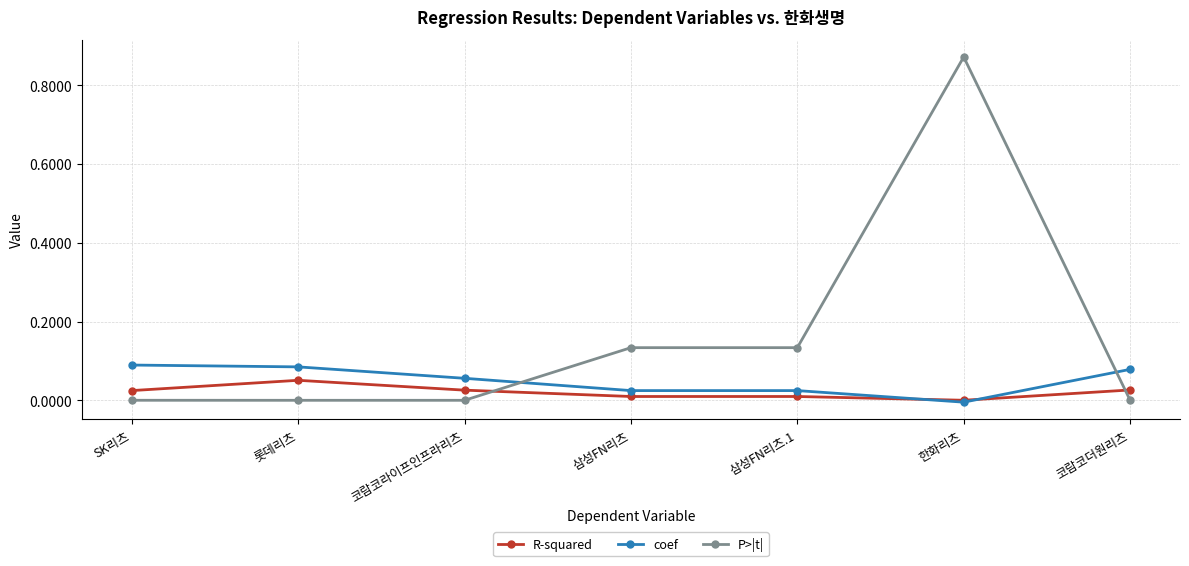

At which category is the sum across all series the highest?

한화리츠